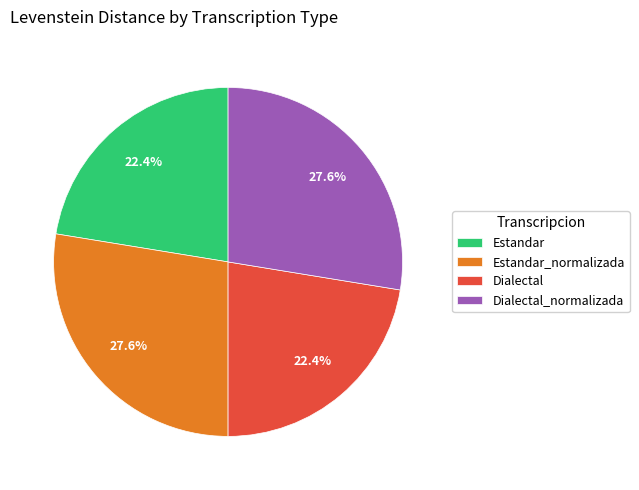

Count the number of slices in the pie.

4